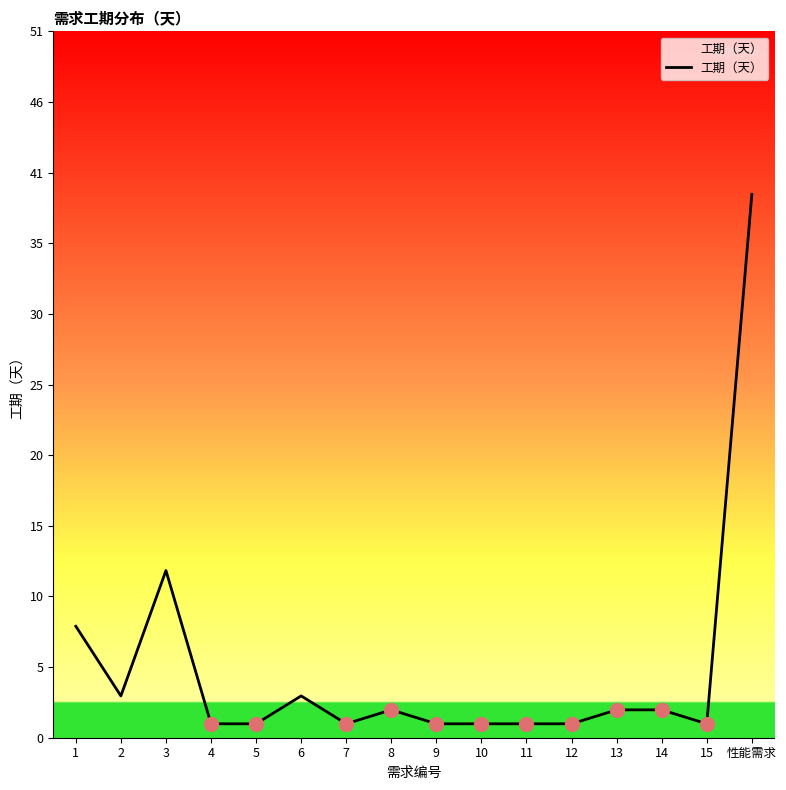

What is the maximum value shown in the chart?

39